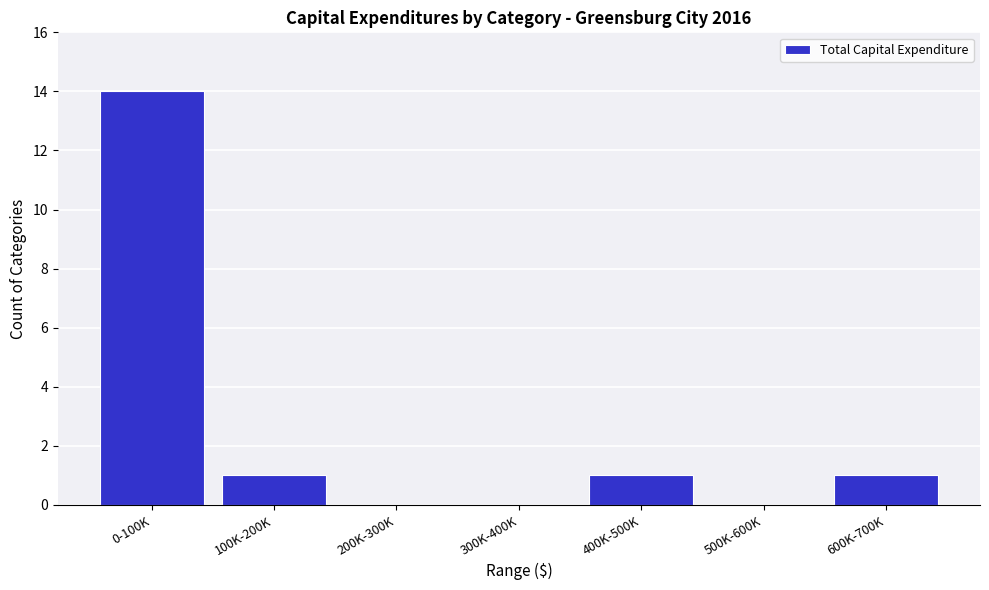

Reading left to right, list all the values displayed in this chart.

0-100K=14	100K-200K=1	200K-300K=0	300K-400K=0	400K-500K=1	500K-600K=0	600K-700K=1